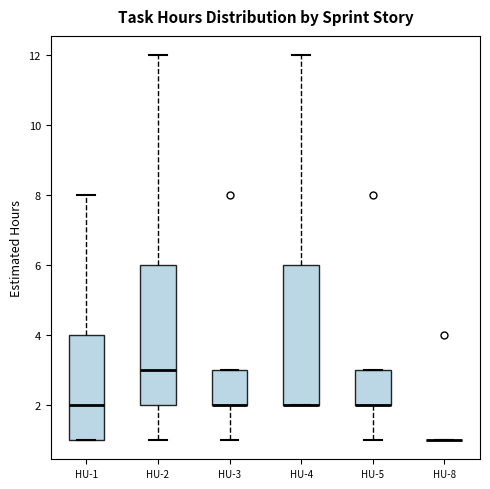

Reading left to right, read every box against the y-axis: the position of its median line, the range the box covers, and the ends of its whiskers. The values are not printed on the chart, so give them approximately, as read against the axis.

HU-1: median 2, box 1 to 4, whiskers 1 to 8
HU-2: median 3, box 2 to 6, whiskers 1 to 12
HU-3: median 2 (drawn on the box's lower edge), box 2 to 3, whiskers 1 to 3
HU-4: median 2 (drawn on the box's lower edge), box 2 to 6, whiskers 2 to 12
HU-5: median 2 (drawn on the box's lower edge), box 2 to 3, whiskers 1 to 3
HU-8: box collapsed to a line at 1, whiskers 1 to 1